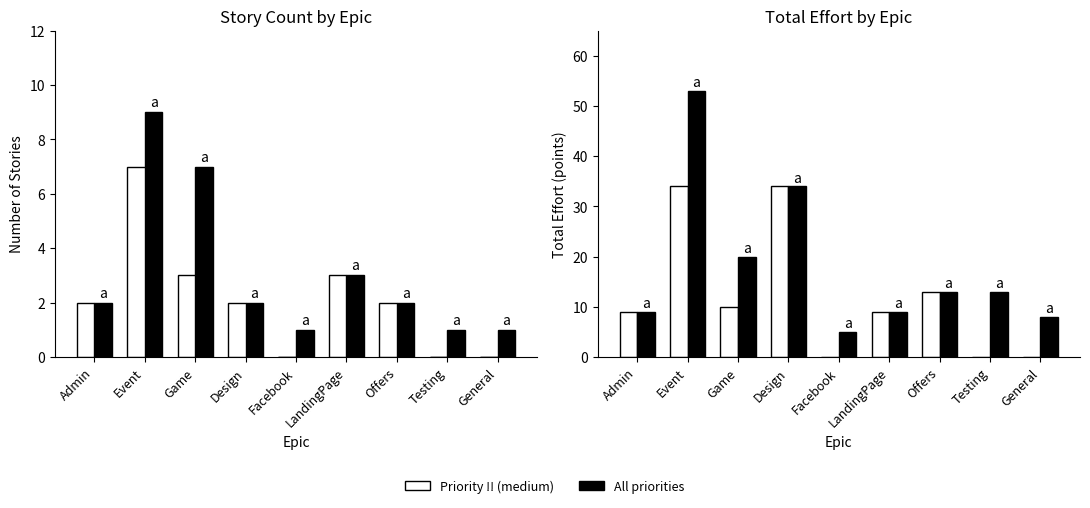

The Priority !! (medium) series shows 21 at Offers. True or false?

False